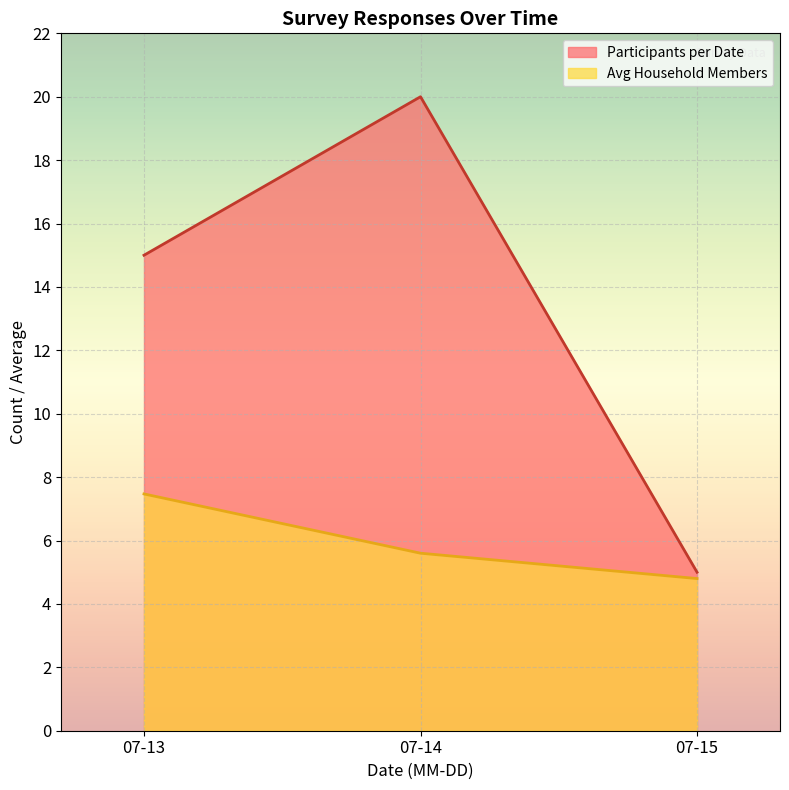

Which series changed the most between 2024-07-13 and 2024-07-15?

Participants per Date